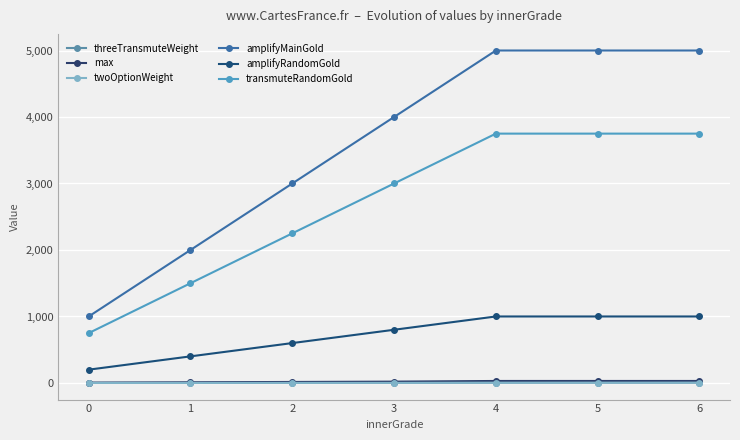

Where does the amplifyRandomGold series first go above 800?

4